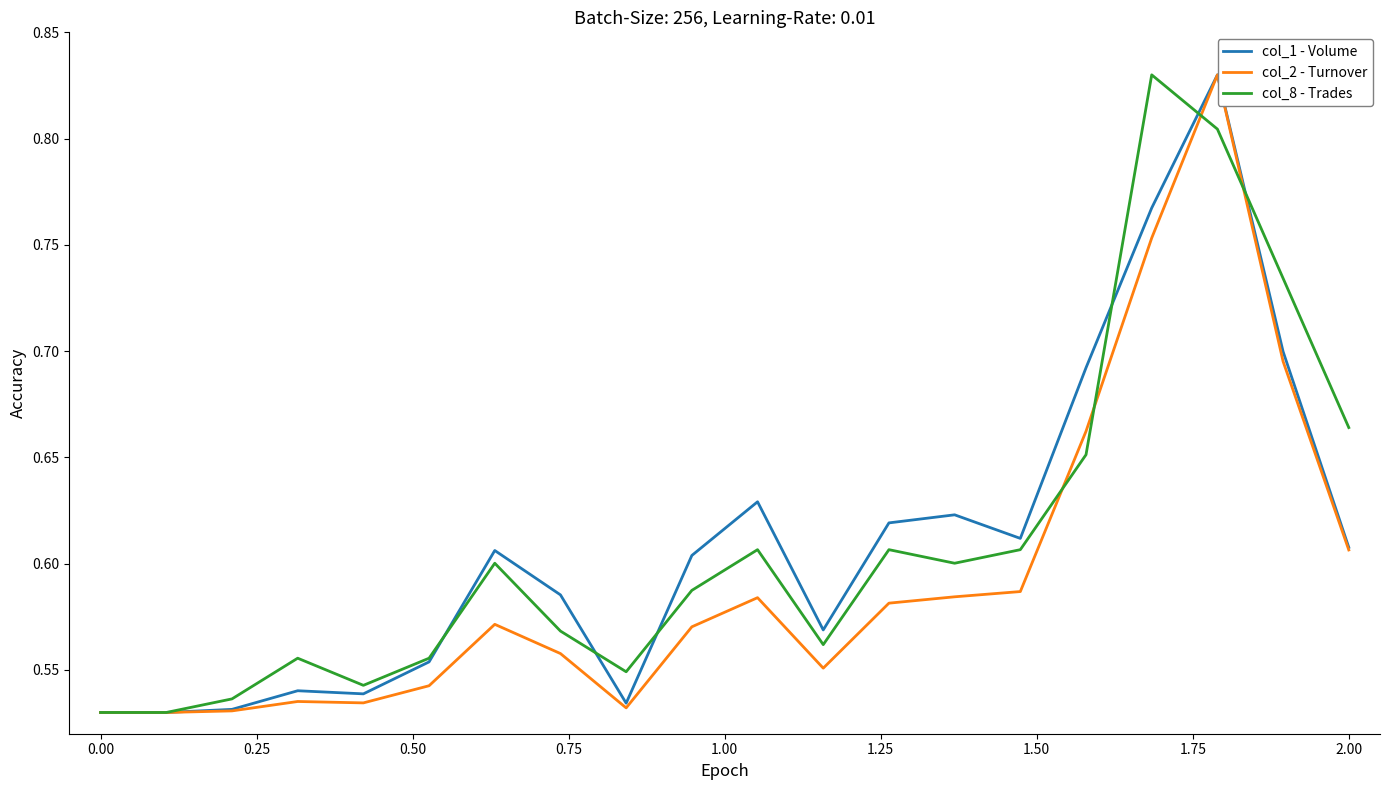

How many lines are shown in the chart?

3